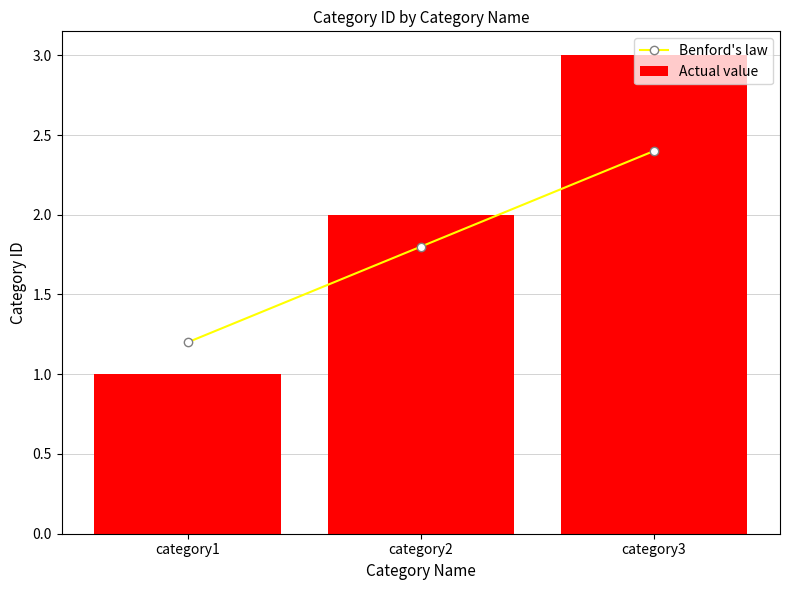

What is the value of the Benford's law bar at the 3rd from the left?

2.4